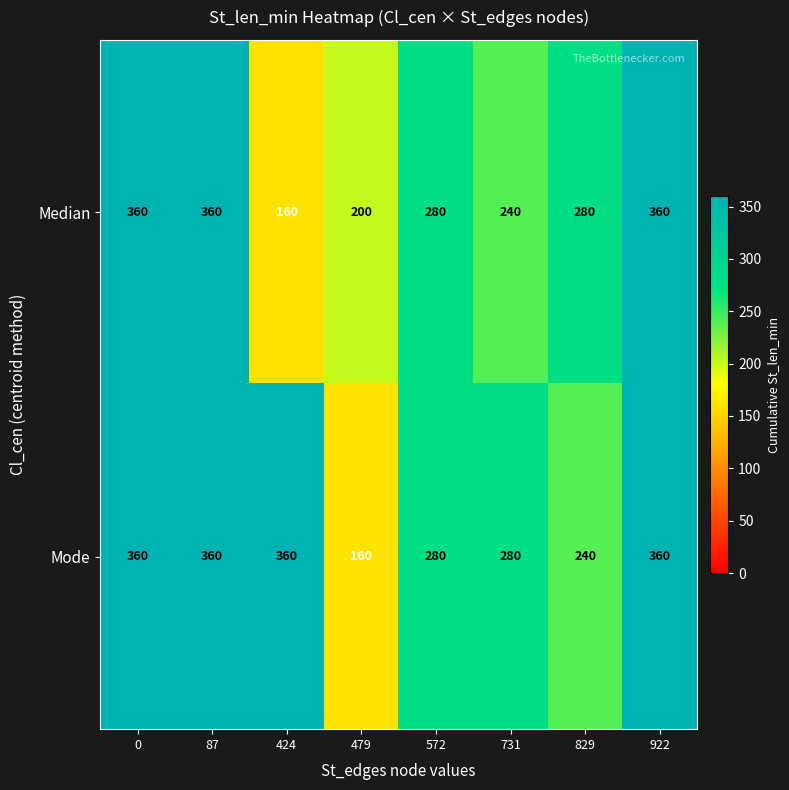

How many distinct data groups are displayed?

2